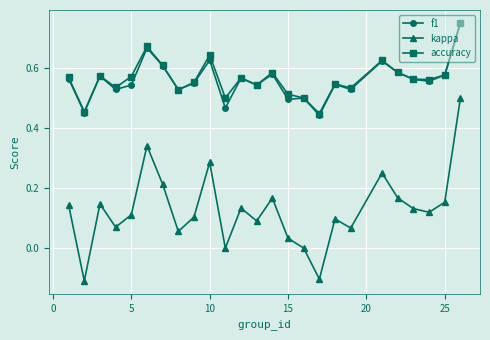

Which series has the widest spread of values?

kappa